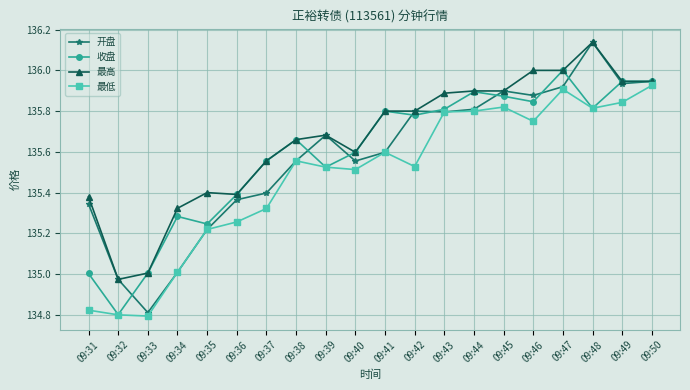

What is the total value across all series at 09:43?

543.3